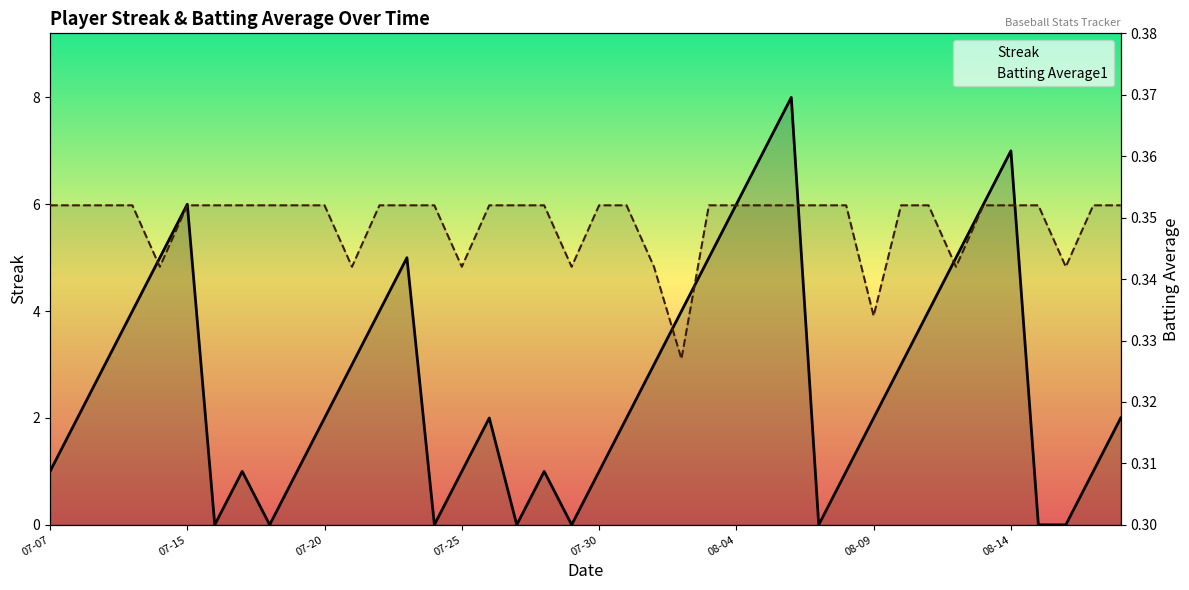

Reading right to left, transcribe all the data shown in this chart.

Streak: 2.0	1.0	0.0	0.0	7.0	6.0	5.0	4.0	3.0	2.0	1.0	0.0	8.0	7.0	6.0	5.0	4.0	3.0	2.0	1.0	0.0	1.0	0.0	2.0	1.0	0.0	5.0	4.0	3.0	2.0	1.0	0.0	1.0	0.0	6.0	5.0	4.0	3.0	2.0	1.0
Batting Average1: 0.4	0.4	0.3	0.4	0.4	0.4	0.3	0.4	0.4	0.3	0.4	0.4	0.4	0.4	0.4	0.4	0.3	0.3	0.4	0.4	0.3	0.4	0.4	0.4	0.3	0.4	0.4	0.4	0.3	0.4	0.4	0.4	0.4	0.4	0.4	0.3	0.4	0.4	0.4	0.4